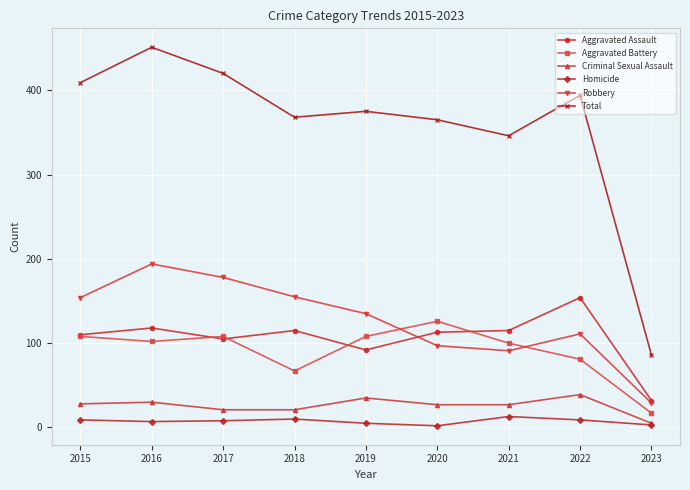

How many series are shown in this chart?

6